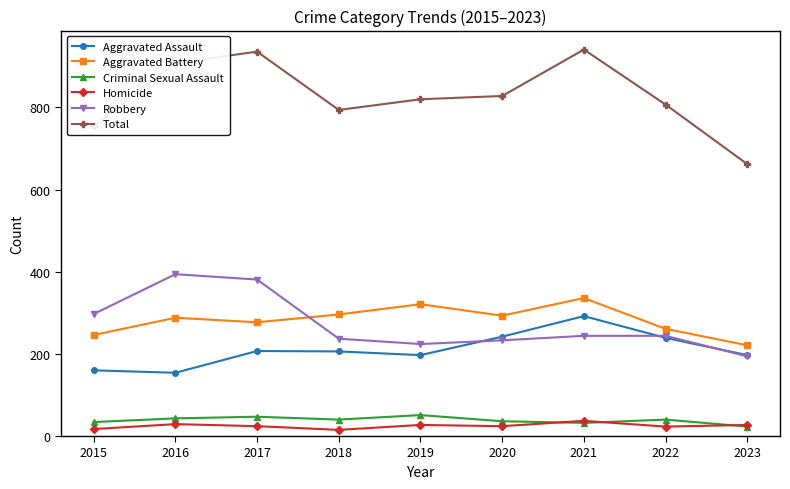

The Aggravated Assault series shows 72 at 2017. True or false?

False